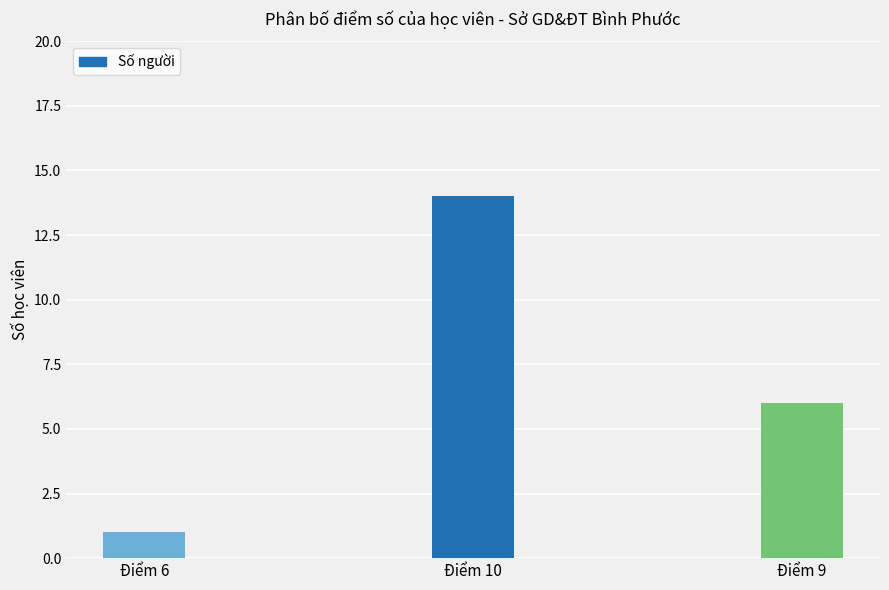

Reading right to left, extract all data points from this chart.

Điểm 9=6	Điểm 10=14	Điểm 6=1